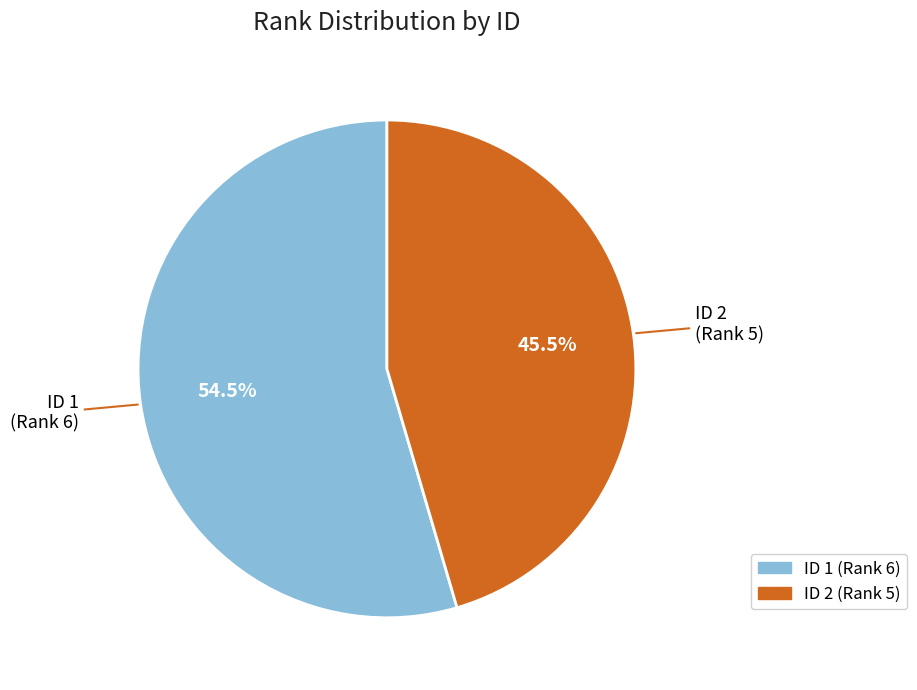

How much of the chart is everything except ID 2 (Rank 5)?

54.5%